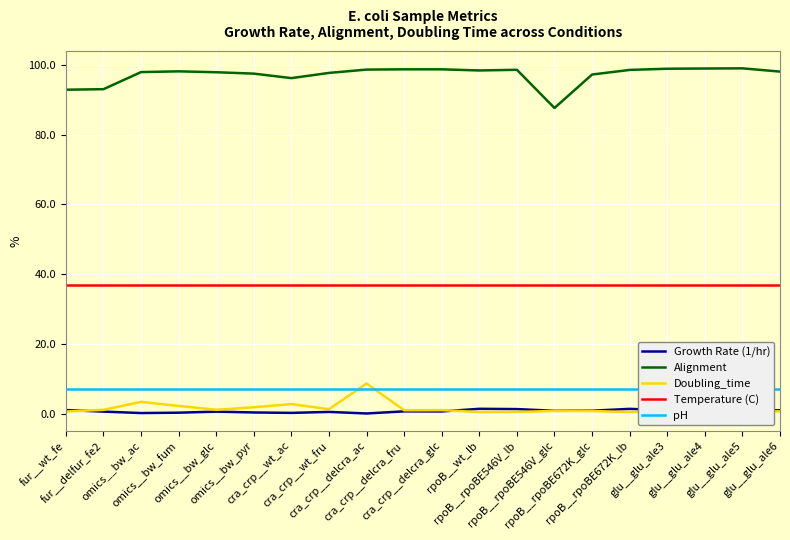

True or false: Temperature (C) has more than 0 points higher than both neighbors.

False